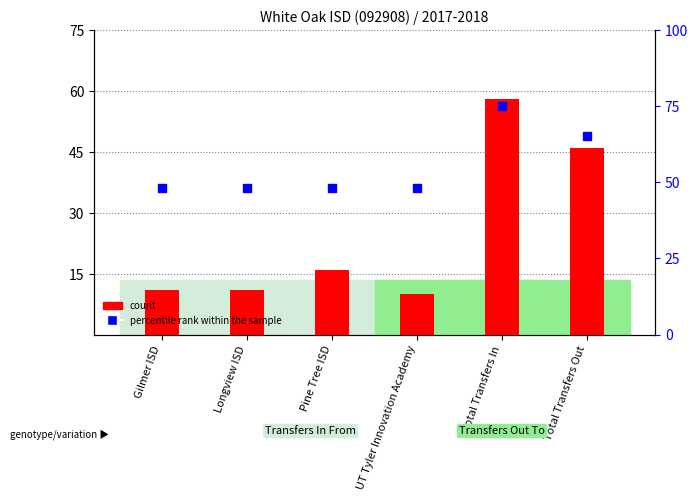

Which series reaches the maximum Y coordinate?

percentile rank within the sample